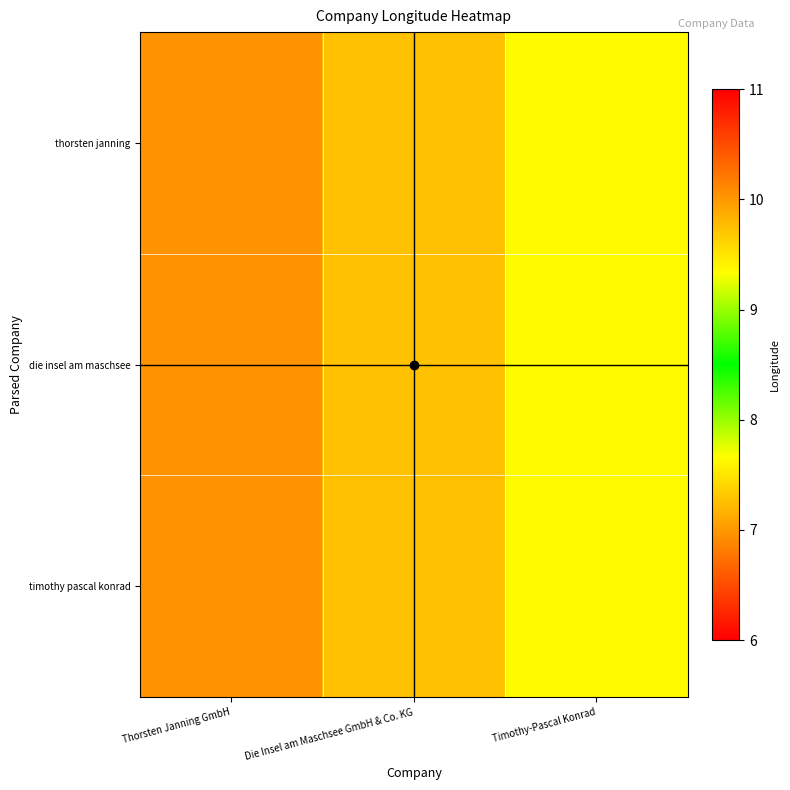

Reading left to right, what are all the values shown in this chart?

thorsten janning: Thorsten Janning GmbH=7.0	Die Insel am Maschsee GmbH & Co. KG=9.7	Timothy-Pascal Konrad=9.4
die insel am maschsee: Thorsten Janning GmbH=7.0	Die Insel am Maschsee GmbH & Co. KG=9.7	Timothy-Pascal Konrad=9.4
timothy pascal konrad: Thorsten Janning GmbH=7.0	Die Insel am Maschsee GmbH & Co. KG=9.7	Timothy-Pascal Konrad=9.4